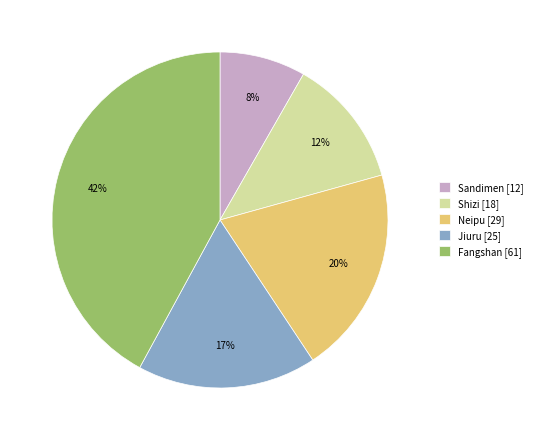

Combined, do Neipu [29] and Fangshan [61] account for over 50%?

Yes